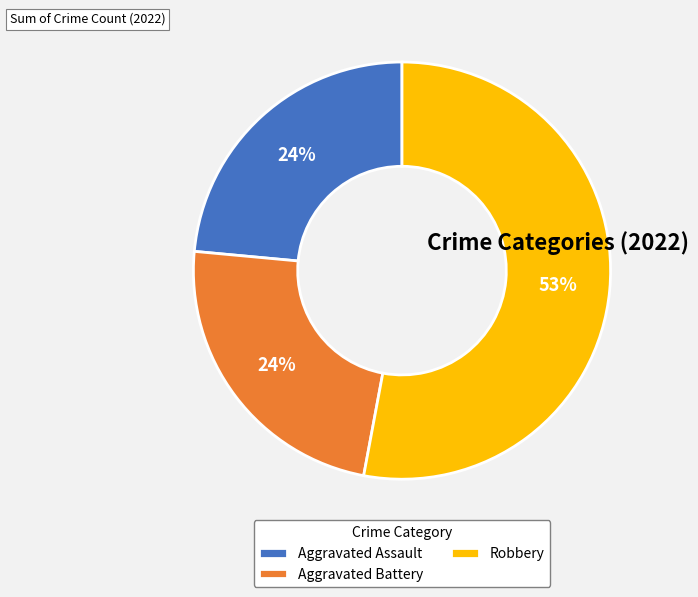

Do Robbery and Aggravated Assault together represent more than half of the pie?

Yes